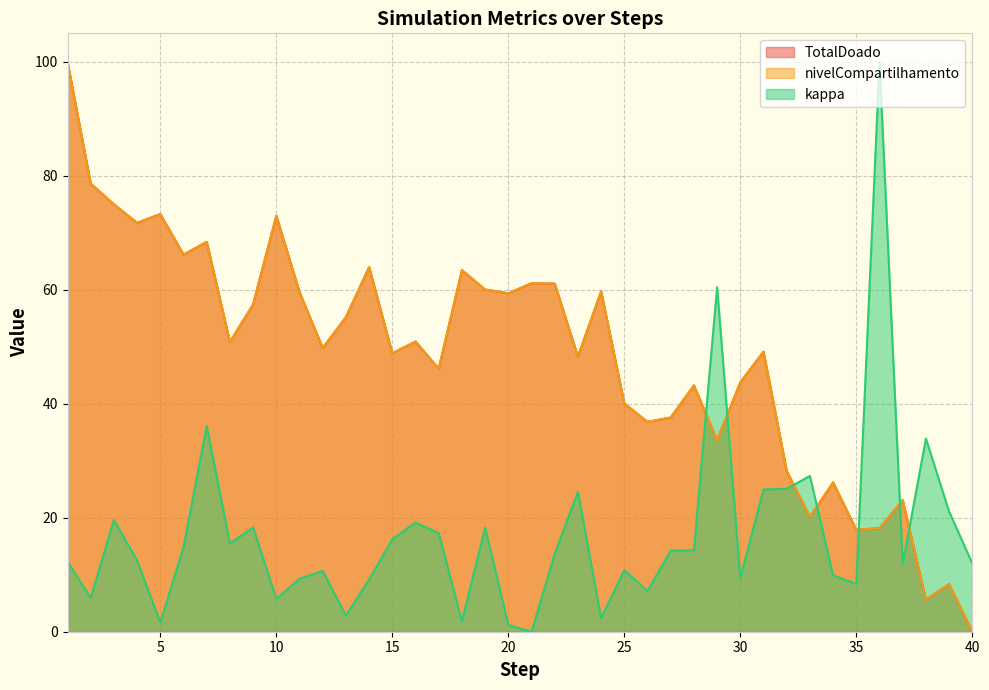

The kappa series shows 19.6 at 3. True or false?

True